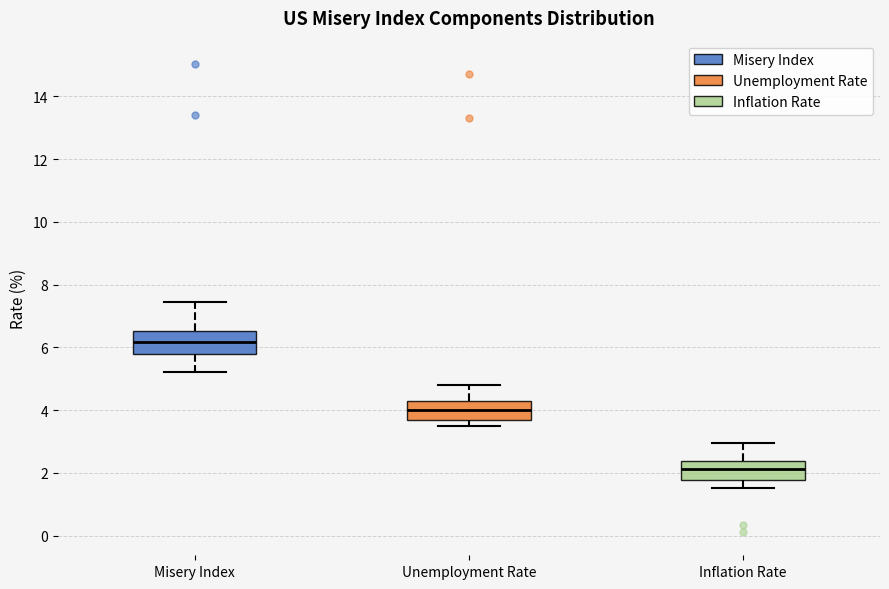

Which box has the highest median line?

Misery Index